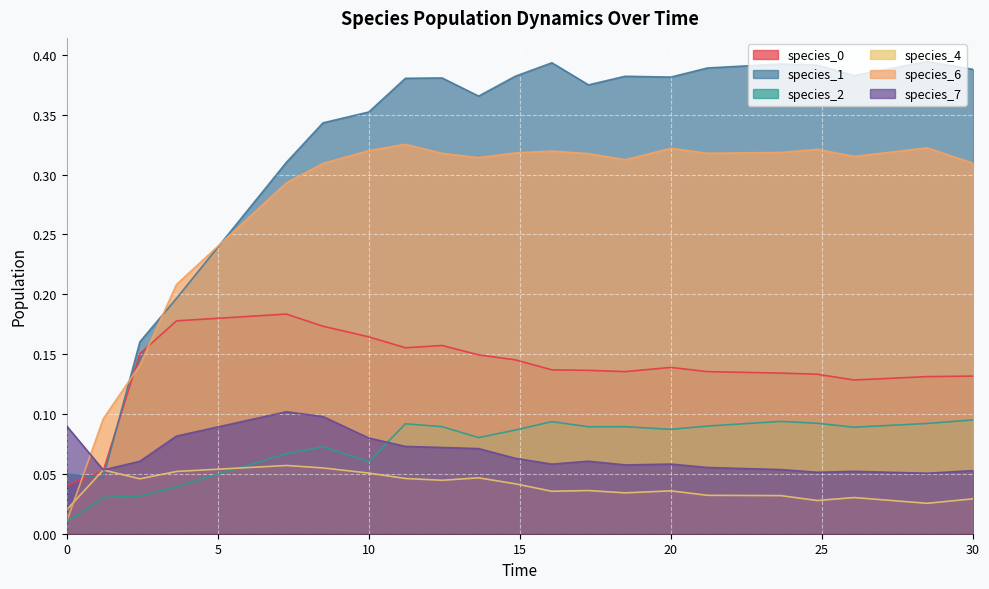

Reading left to right, list all the values displayed in this chart.

species_0: 0.0=0.0	1.2121212121212122=0.1	2.4242424242424243=0.2	3.6363636363636367=0.2	7.272727272727273=0.2	8.484848484848484=0.2	10.0=0.2	11.212121212121213=0.2	12.424242424242424=0.2	13.636363636363637=0.1	14.84848484848485=0.1	16.060606060606062=0.1	17.272727272727273=0.1	18.484848484848484=0.1	20.0=0.1	21.21212121212121=0.1	23.63636363636364=0.1	24.848484848484848=0.1	26.060606060606062=0.1	28.484848484848484=0.1	30.0=0.1
species_1: 0.0=0.1	1.2121212121212122=0.0	2.4242424242424243=0.2	3.6363636363636367=0.2	7.272727272727273=0.3	8.484848484848484=0.3	10.0=0.4	11.212121212121213=0.4	12.424242424242424=0.4	13.636363636363637=0.4	14.84848484848485=0.4	16.060606060606062=0.4	17.272727272727273=0.4	18.484848484848484=0.4	20.0=0.4	21.21212121212121=0.4	23.63636363636364=0.4	24.848484848484848=0.4	26.060606060606062=0.4	28.484848484848484=0.4	30.0=0.4
species_2: 0.0=0.0	1.2121212121212122=0.0	2.4242424242424243=0.0	3.6363636363636367=0.0	7.272727272727273=0.1	8.484848484848484=0.1	10.0=0.1	11.212121212121213=0.1	12.424242424242424=0.1	13.636363636363637=0.1	14.84848484848485=0.1	16.060606060606062=0.1	17.272727272727273=0.1	18.484848484848484=0.1	20.0=0.1	21.21212121212121=0.1	23.63636363636364=0.1	24.848484848484848=0.1	26.060606060606062=0.1	28.484848484848484=0.1	30.0=0.1
species_4: 0.0=0.0	1.2121212121212122=0.1	2.4242424242424243=0.0	3.6363636363636367=0.1	7.272727272727273=0.1	8.484848484848484=0.1	10.0=0.1	11.212121212121213=0.0	12.424242424242424=0.0	13.636363636363637=0.0	14.84848484848485=0.0	16.060606060606062=0.0	17.272727272727273=0.0	18.484848484848484=0.0	20.0=0.0	21.21212121212121=0.0	23.63636363636364=0.0	24.848484848484848=0.0	26.060606060606062=0.0	28.484848484848484=0.0	30.0=0.0
species_6: 0.0=0.0	1.2121212121212122=0.1	2.4242424242424243=0.1	3.6363636363636367=0.2	7.272727272727273=0.3	8.484848484848484=0.3	10.0=0.3	11.212121212121213=0.3	12.424242424242424=0.3	13.636363636363637=0.3	14.84848484848485=0.3	16.060606060606062=0.3	17.272727272727273=0.3	18.484848484848484=0.3	20.0=0.3	21.21212121212121=0.3	23.63636363636364=0.3	24.848484848484848=0.3	26.060606060606062=0.3	28.484848484848484=0.3	30.0=0.3
species_7: 0.0=0.1	1.2121212121212122=0.1	2.4242424242424243=0.1	3.6363636363636367=0.1	7.272727272727273=0.1	8.484848484848484=0.1	10.0=0.1	11.212121212121213=0.1	12.424242424242424=0.1	13.636363636363637=0.1	14.84848484848485=0.1	16.060606060606062=0.1	17.272727272727273=0.1	18.484848484848484=0.1	20.0=0.1	21.21212121212121=0.1	23.63636363636364=0.1	24.848484848484848=0.1	26.060606060606062=0.1	28.484848484848484=0.1	30.0=0.1